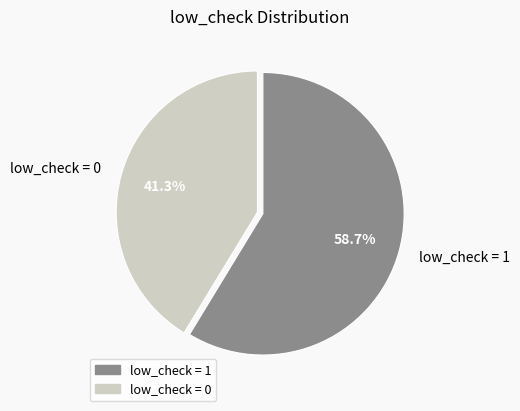

To the nearest percent, what is the difference between the largest and smallest slice percentages?

17%